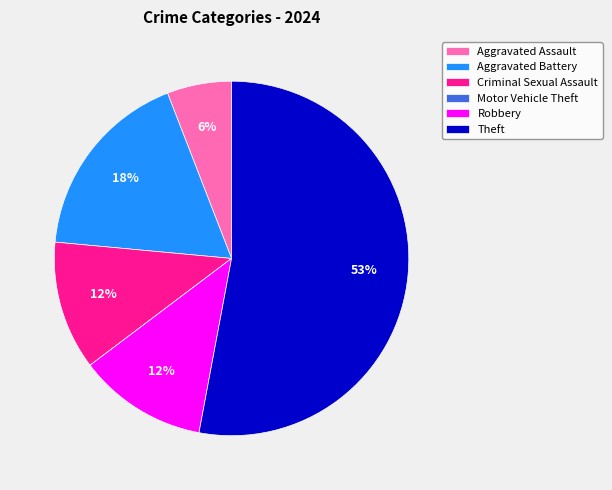

Combined, do Robbery and Theft account for over 50%?

Yes